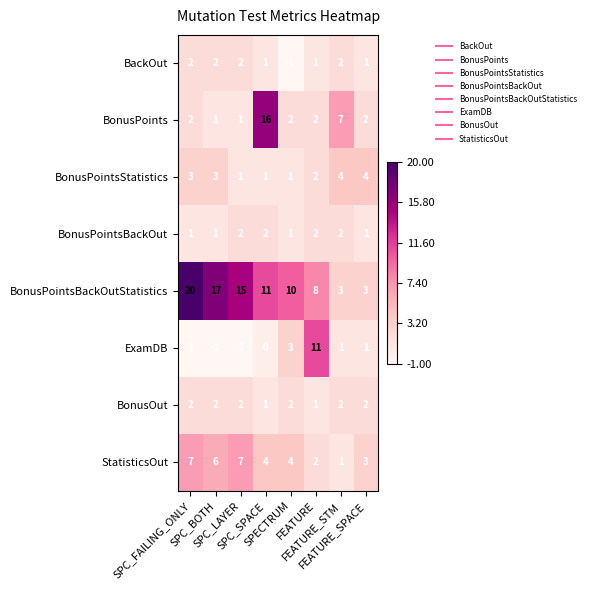

How many BackOut values are between 1 and 2?

7